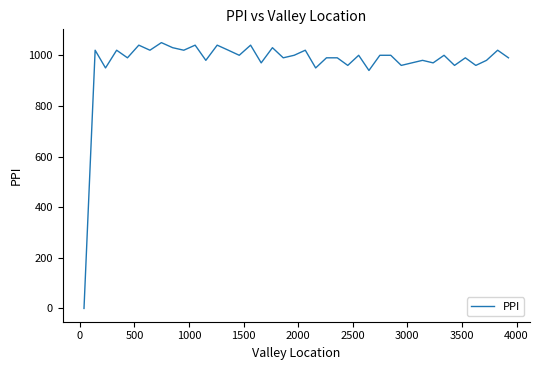

How many lines are shown in the chart?

1